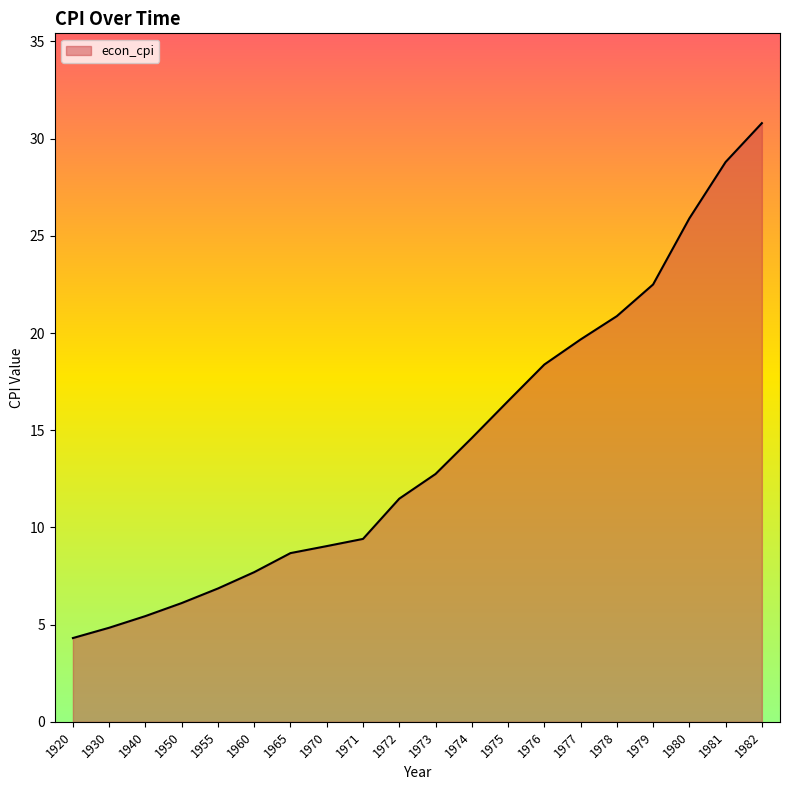

Reading left to right, transcribe all the data shown in this chart.

4.3	4.8	5.4	6.1	6.9	7.7	8.7	9.0	9.4	11.5	12.8	14.6	16.5	18.4	19.7	20.9	22.5	25.9	28.8	30.8